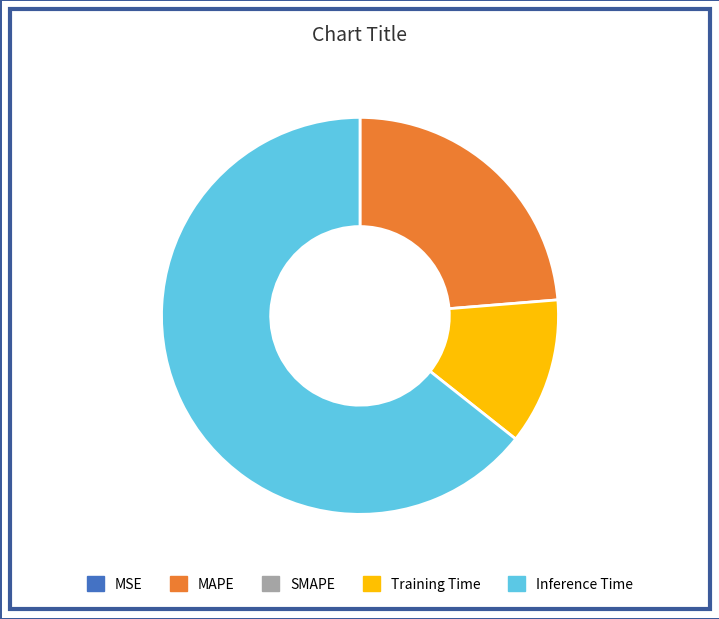

Is there a majority slice in this chart?

Yes